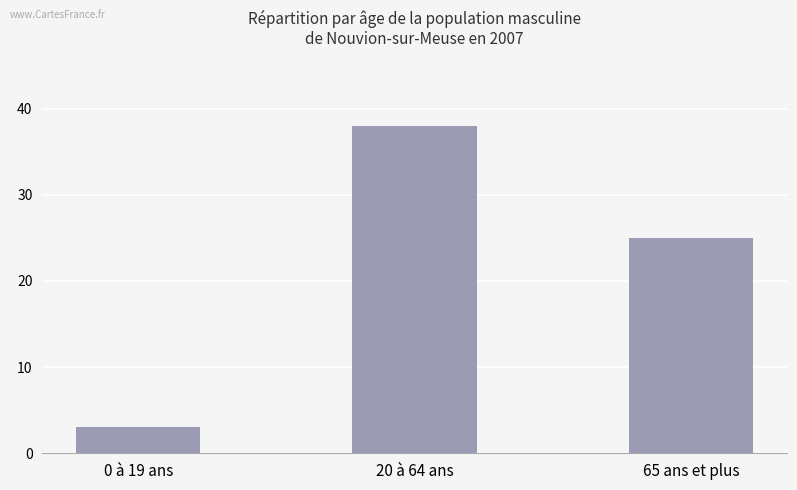

Which label corresponds to the largest value in the chart?

20 à 64 ans